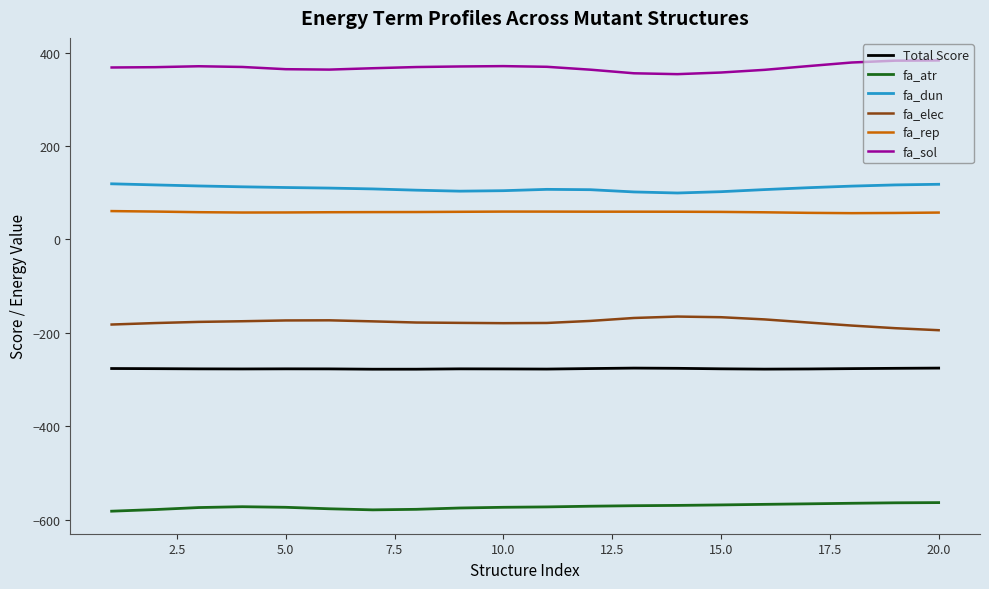

Which series has the largest total across all categories?

fa_sol